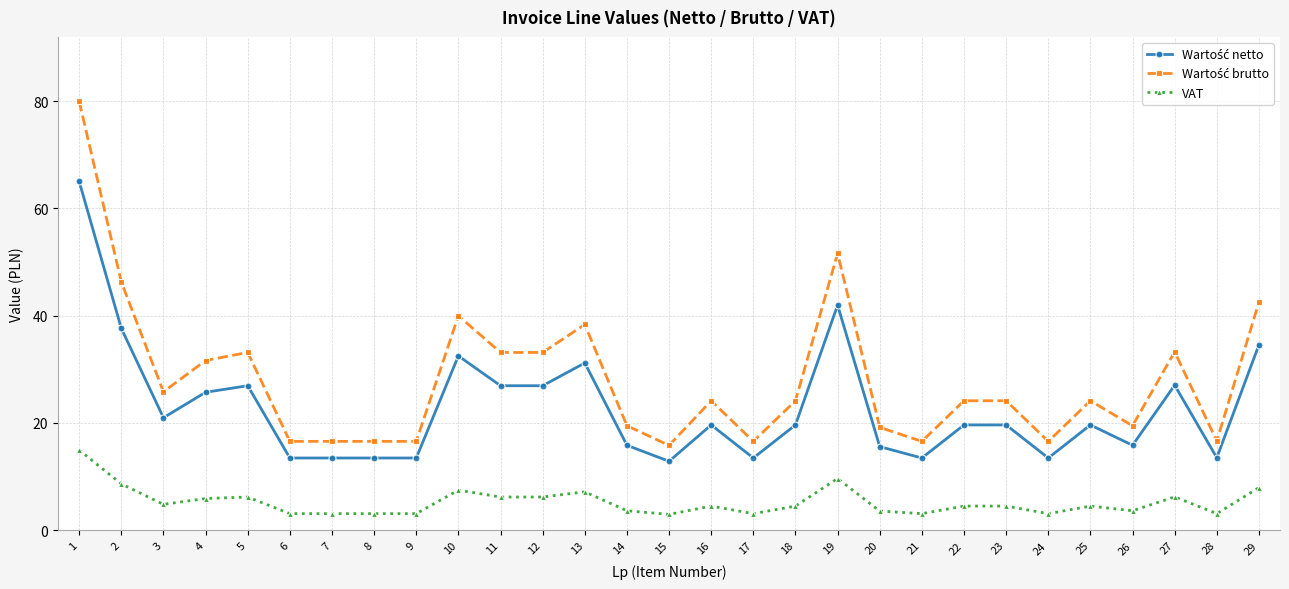

What is the spread (max minus min) of values at 3?

21.0